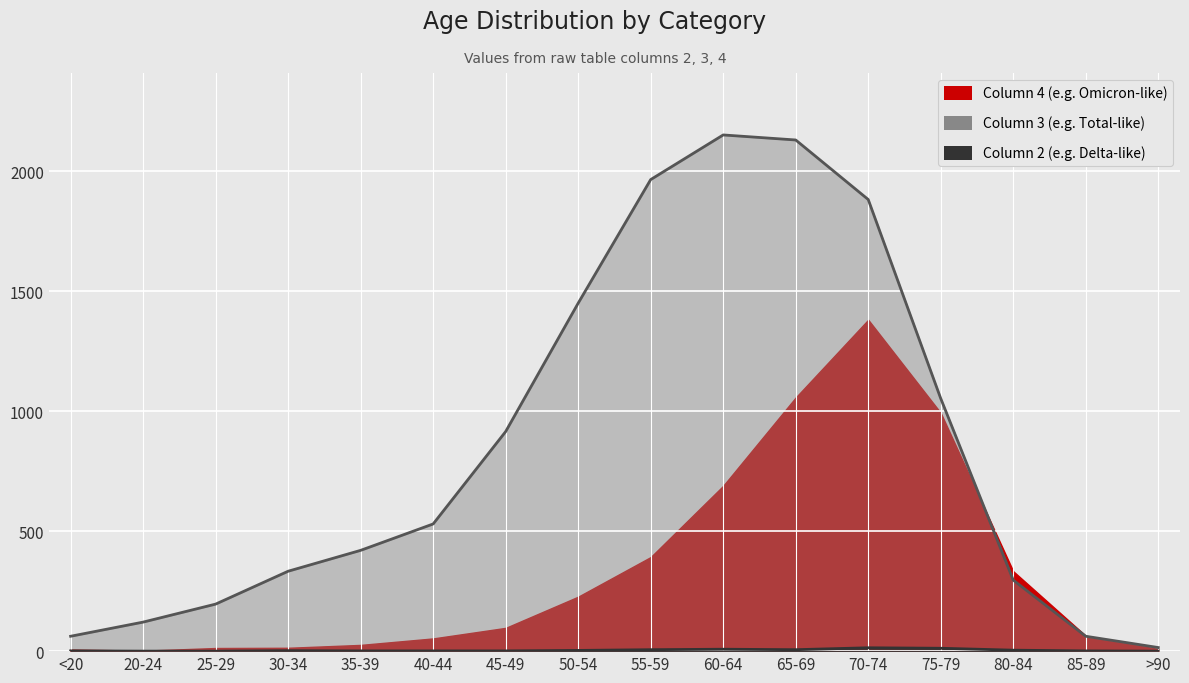

True or false: col_2 and col_3 intersect in this chart.

False